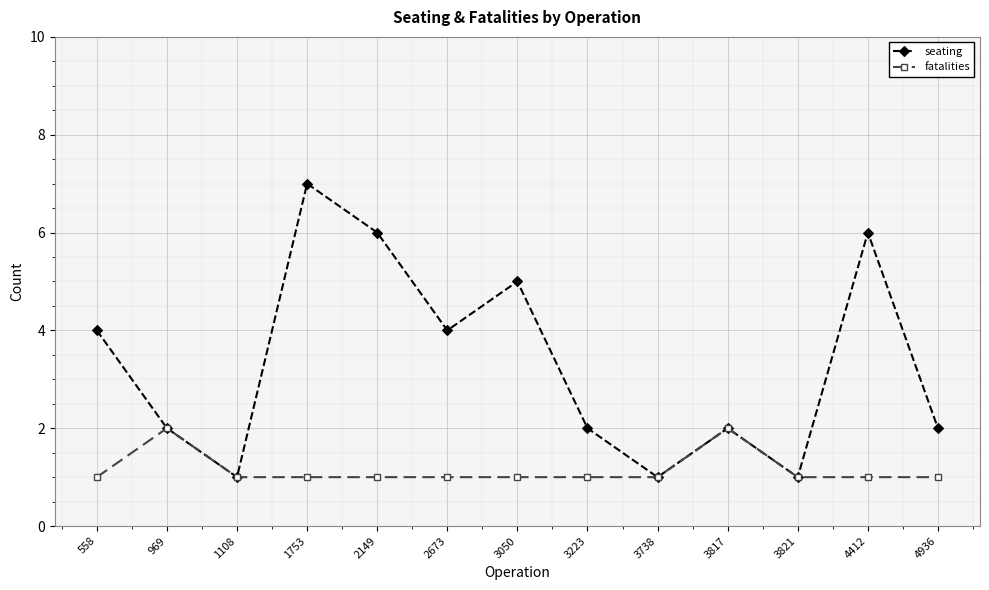

What is the average value of the seating series?

3